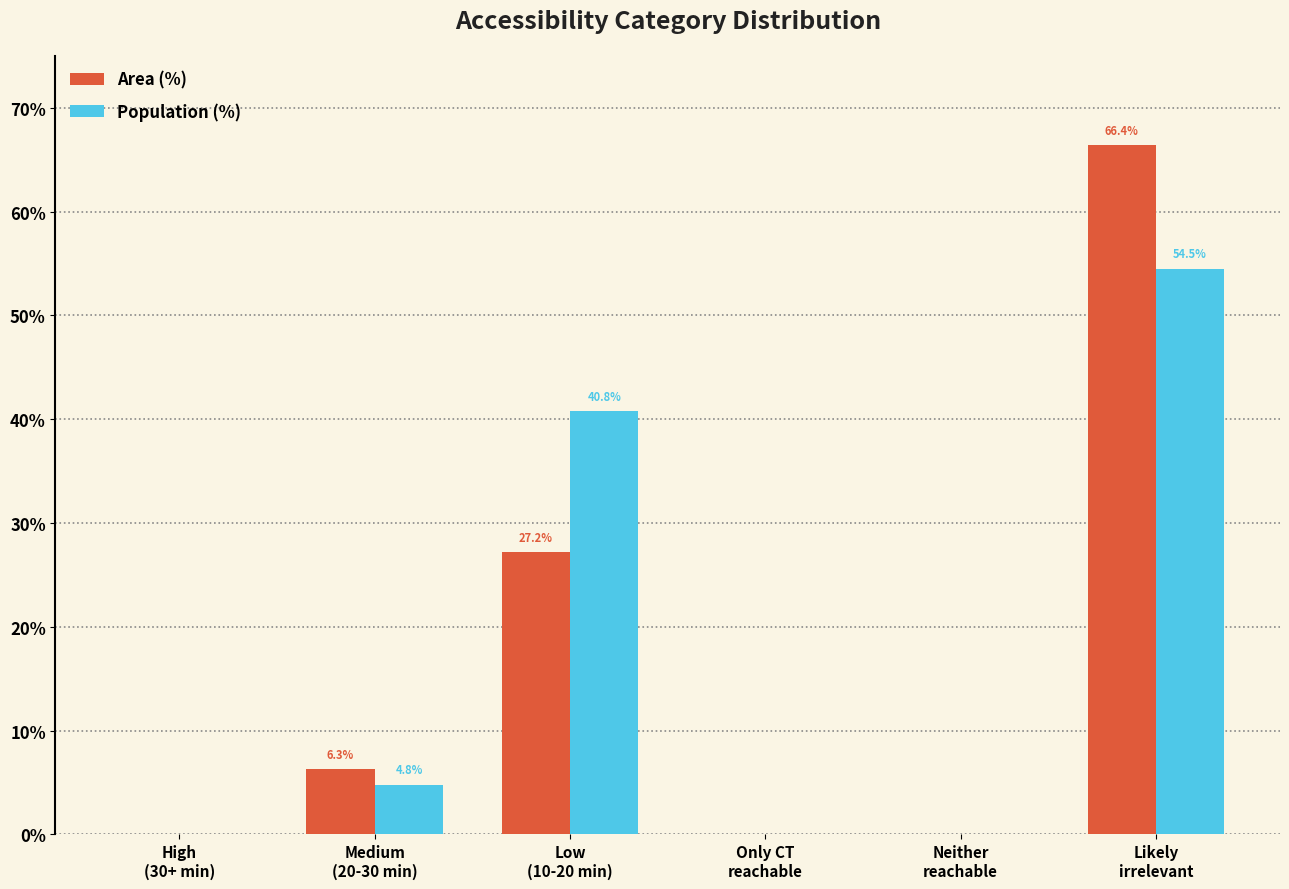

At which category is the sum across all series the highest?

Likely
irrelevant